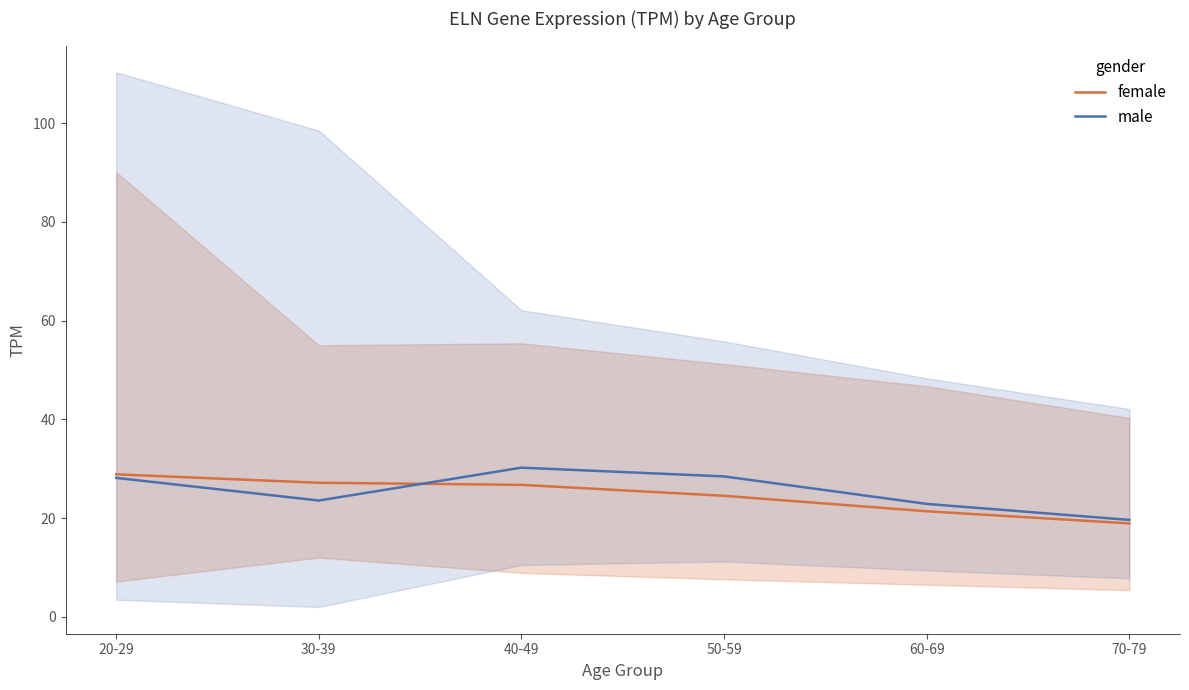

Rank the series by their average value, from highest to lowest.

male, female